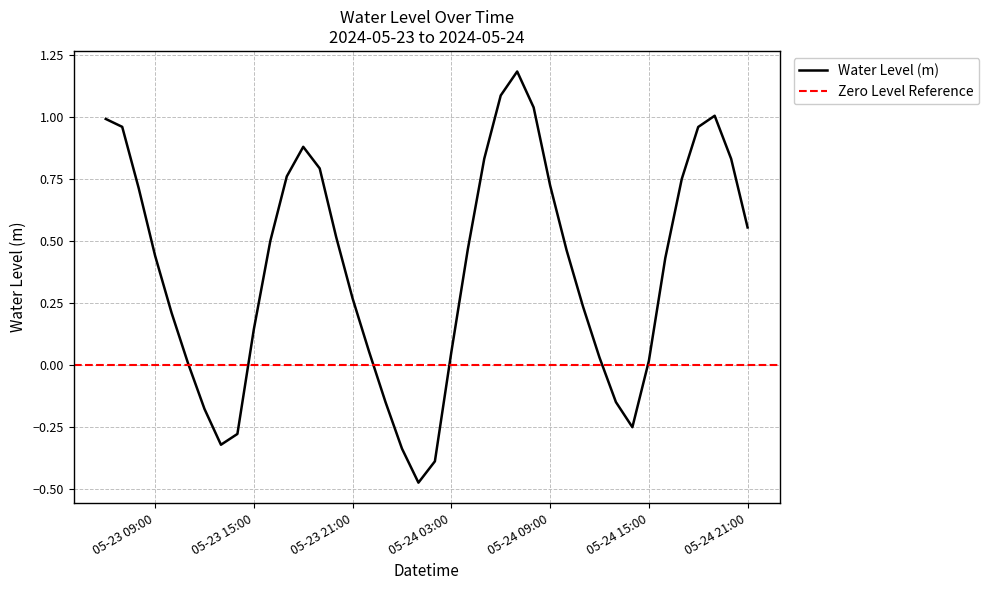

True or false: the data has more than 0 interior local peaks.

True